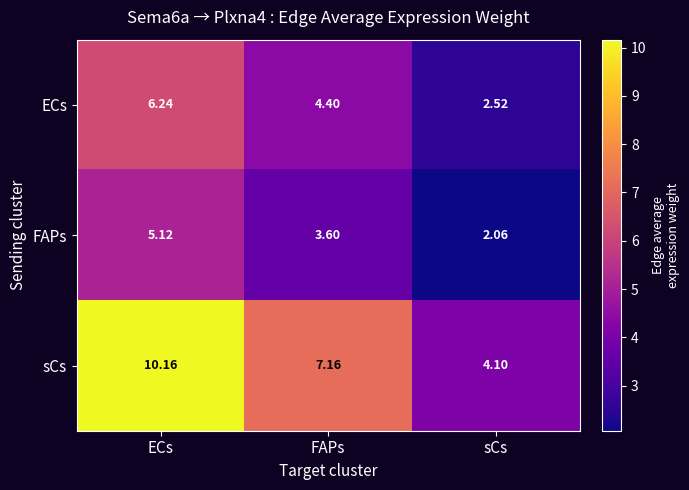

At which category is the sum across all series the highest?

ECs